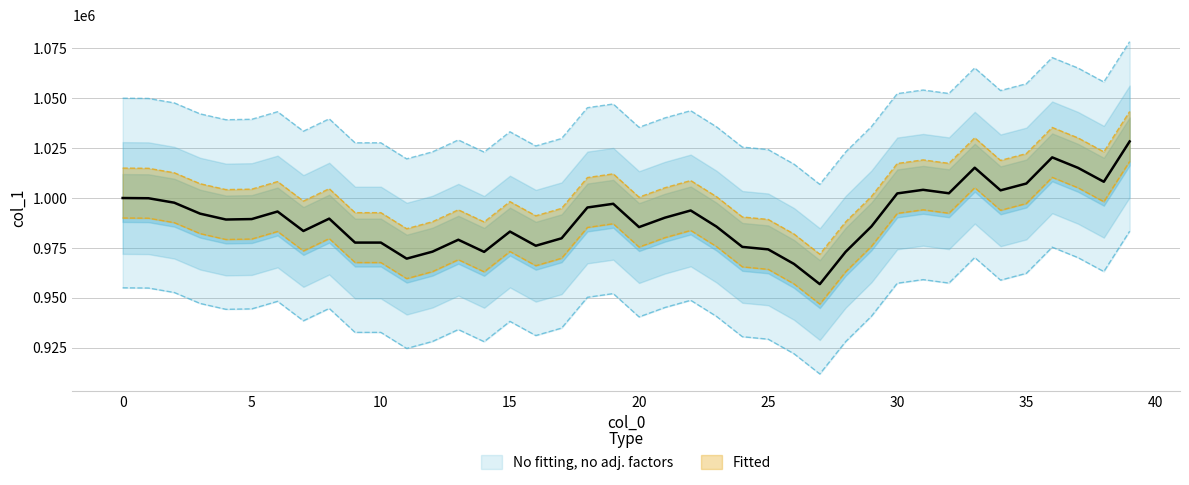

Where is the data nearest to the value 992597?

10